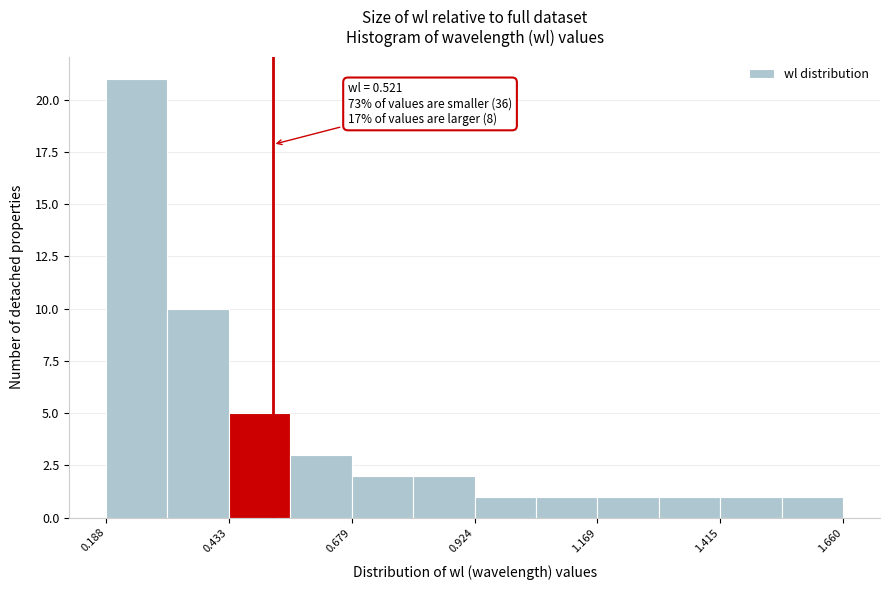

Read against the x-axis, roughly where is the centre of the tallest bar?

0.25